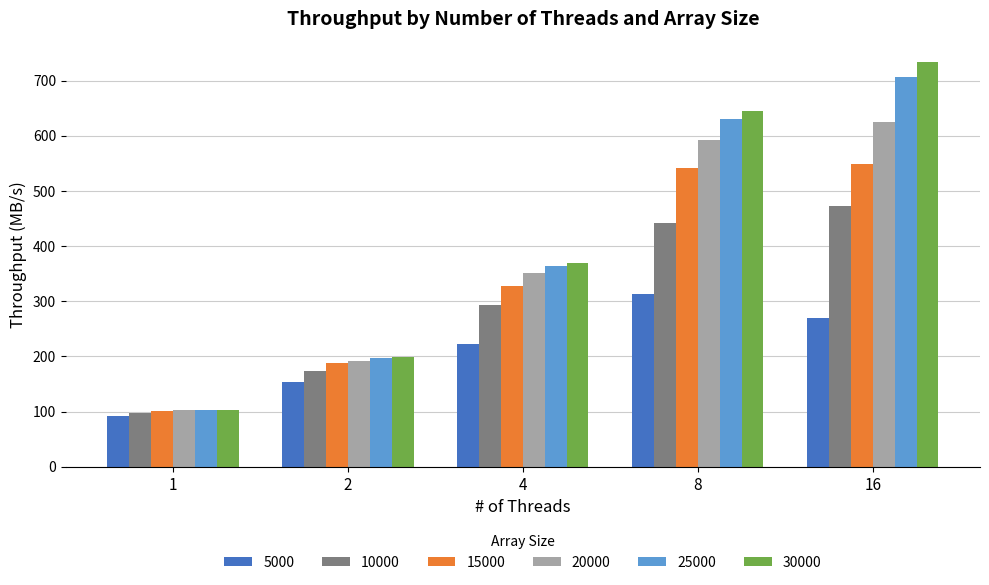

True or false: 5000 has a value of 562.5 at 8.

False